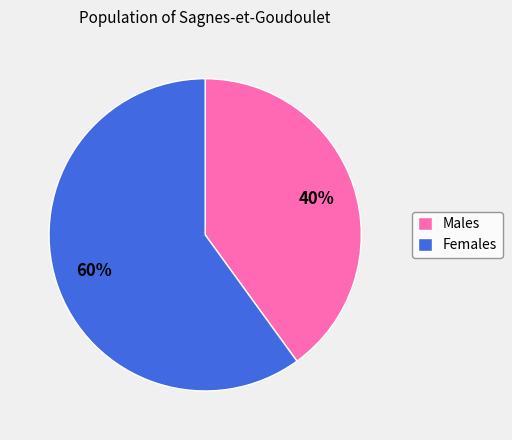

The Males slice represents 53% of the pie. True or false?

False